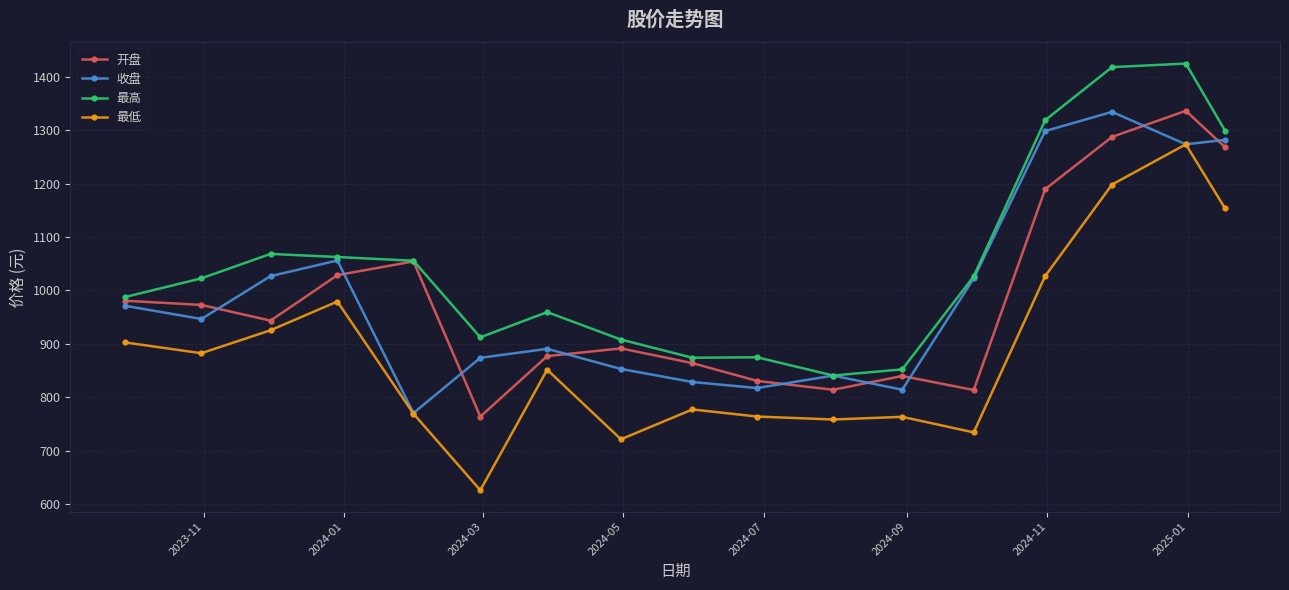

True or false: 开盘 has more than 1 points higher than both neighbors.

True